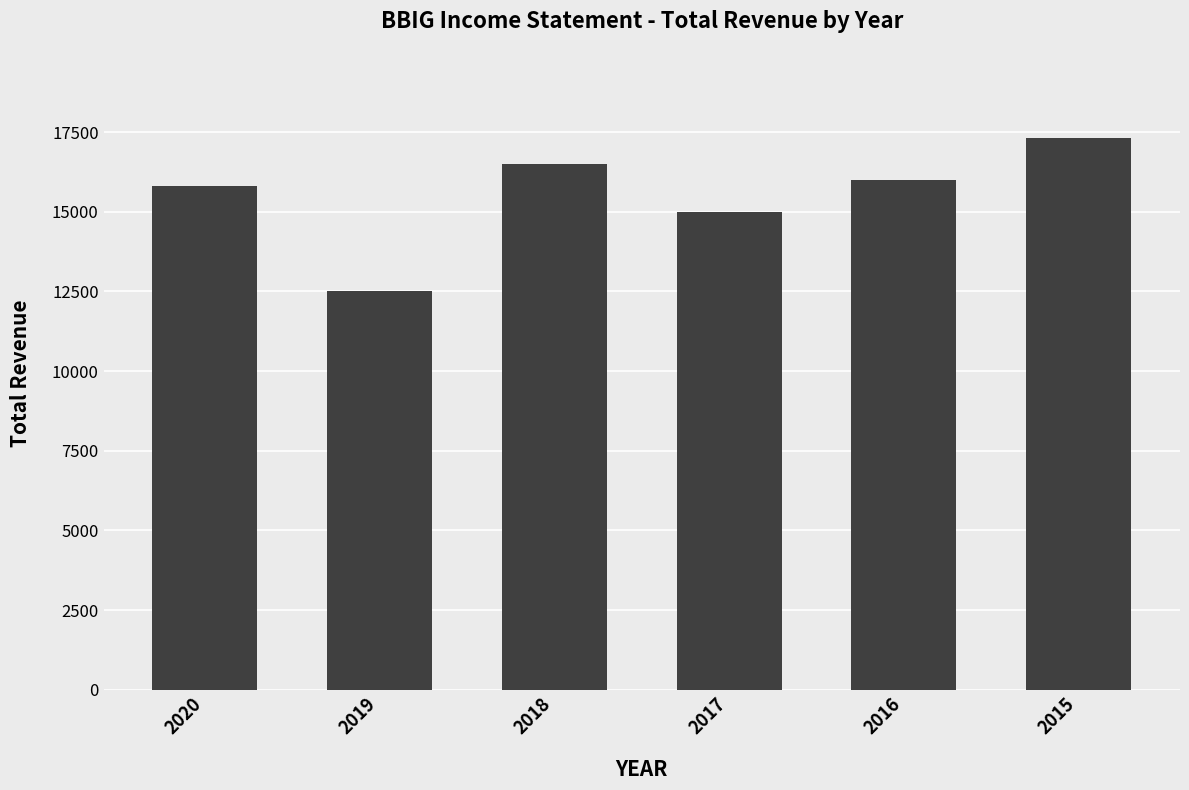

How many bars are there in total?

6